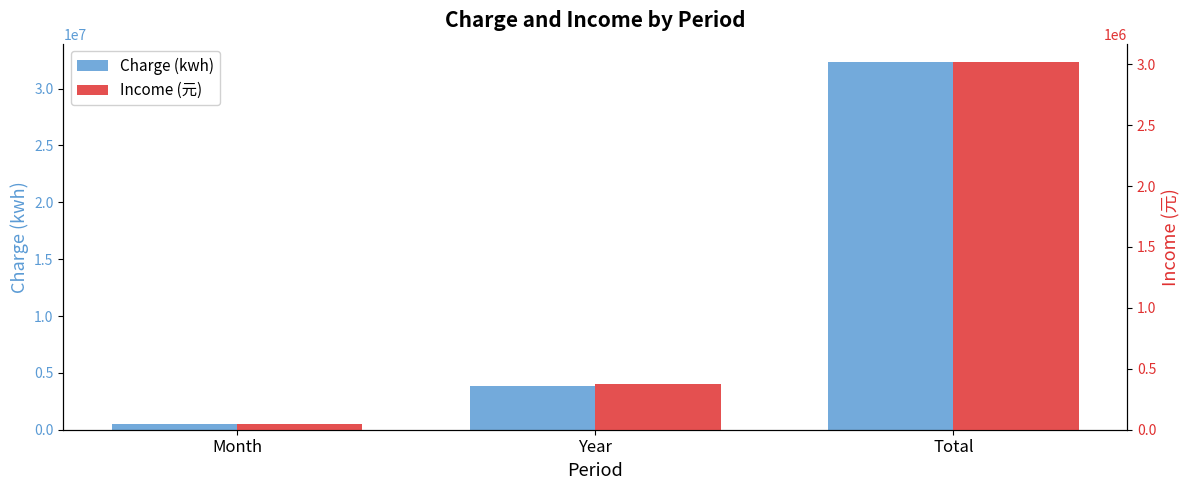

Rank the series by their average value, from highest to lowest.

Charge (kwh), Income (元)